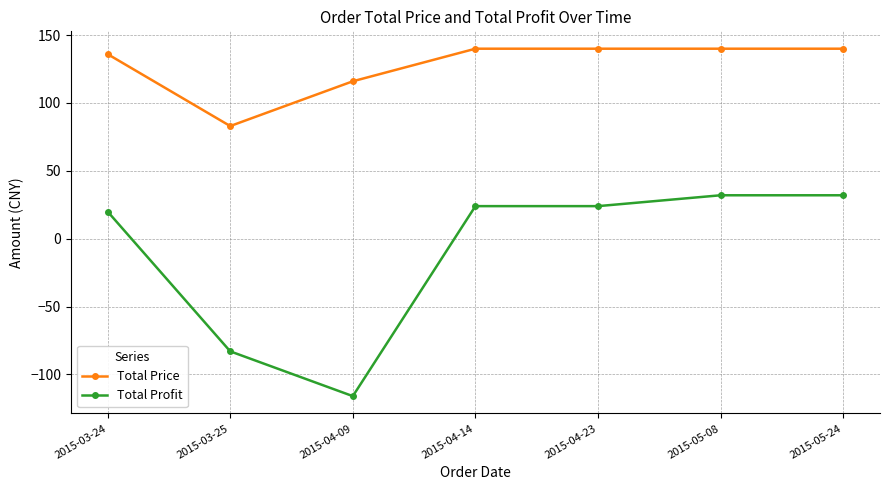

What is the average value of the Total Price series?

128